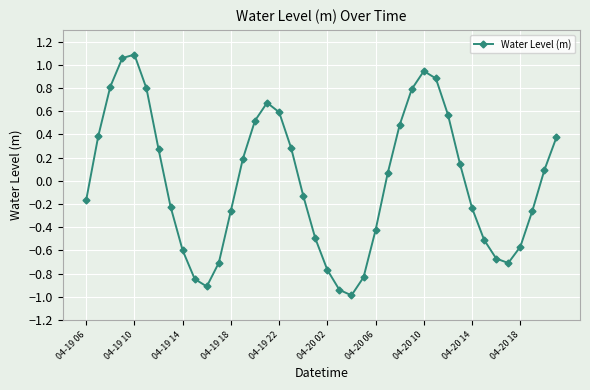

How many data points are less than 0?

20